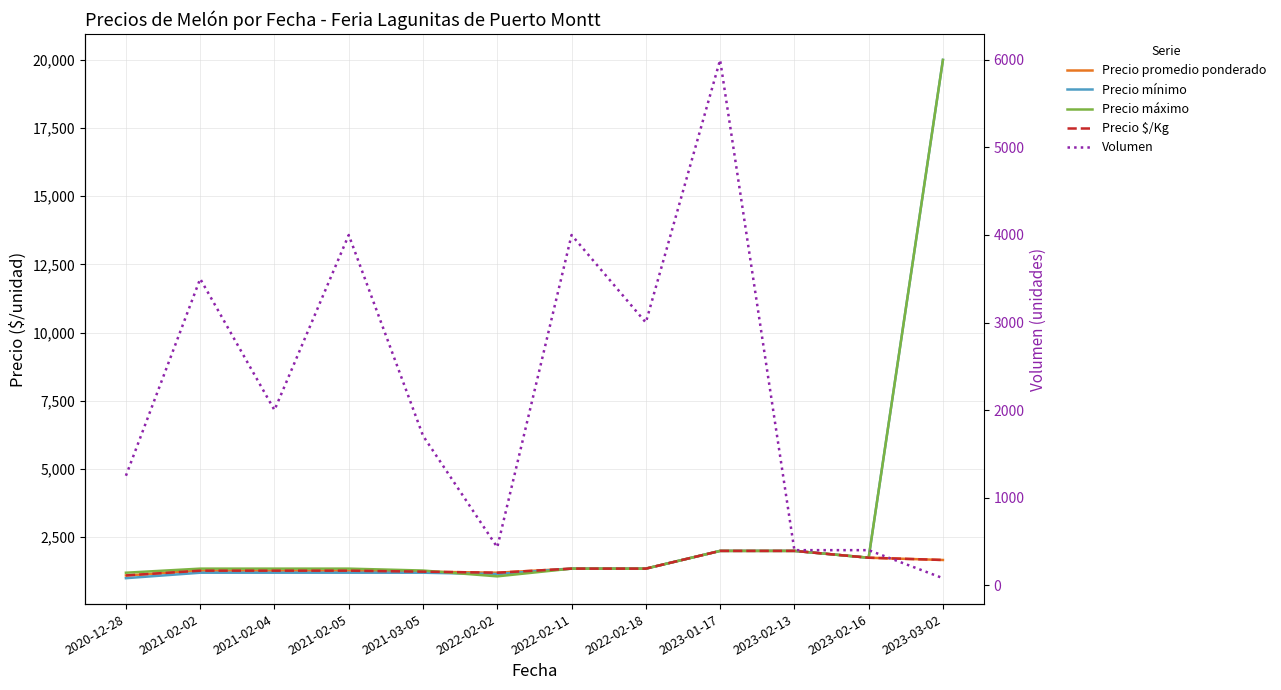

What is the maximum value shown in the chart?

20000